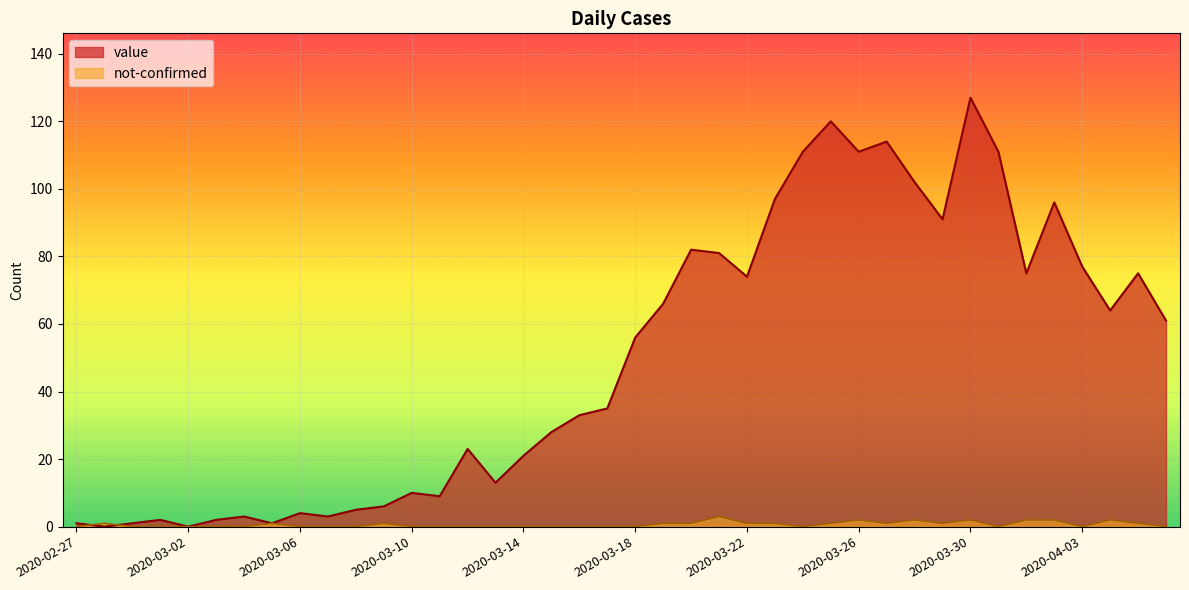

Which series ends up on top after the final intersection of value and not-confirmed?

value